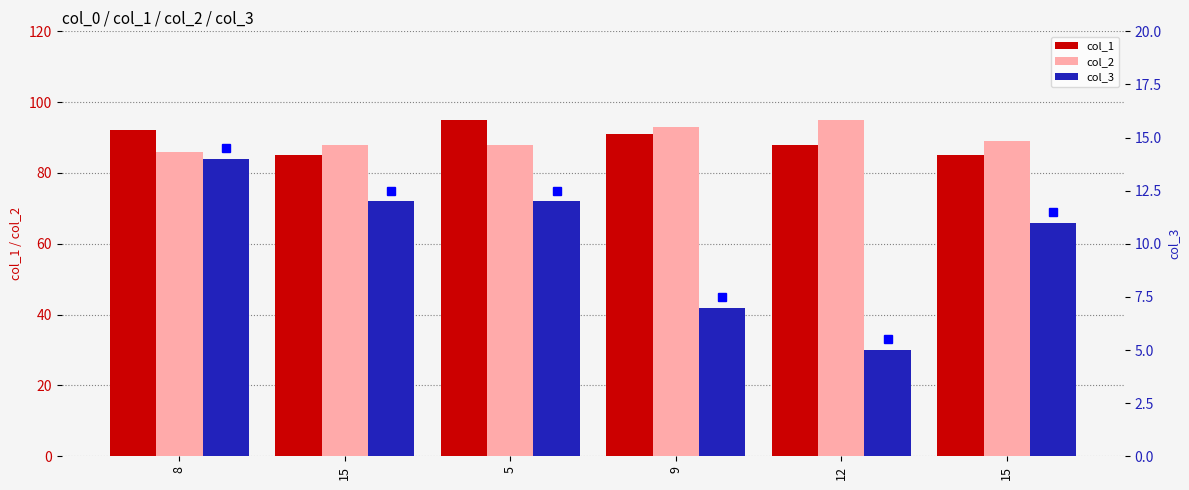

At which category is the sum across all series the highest?

5